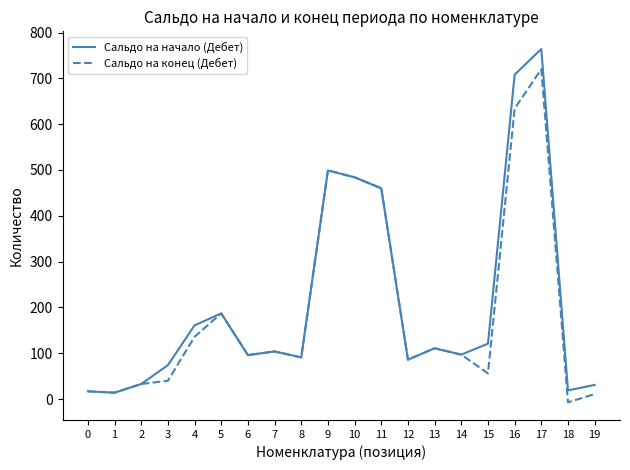

Rank the series by their average value, from highest to lowest.

Сальдо на начало (Дебет), Сальдо на конец (Дебет)